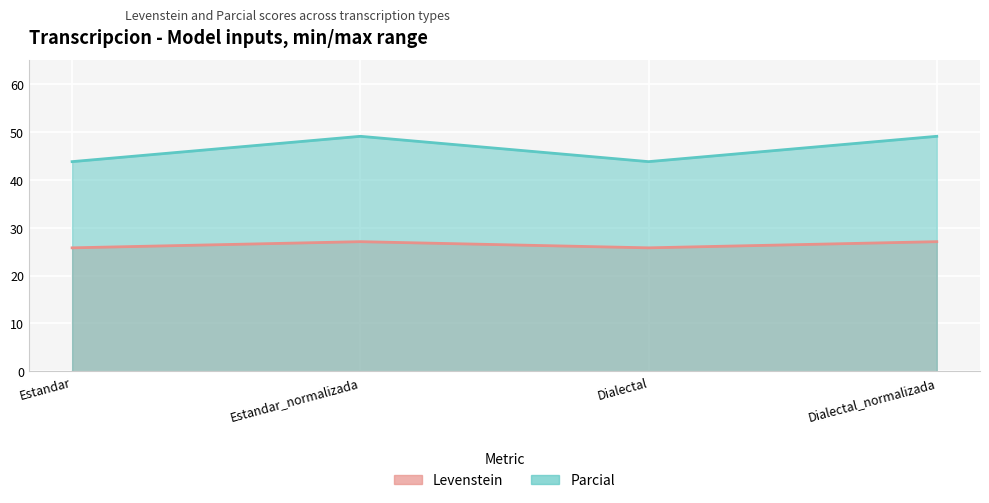

Reading left to right, extract all data points from this chart.

Levenstein: 25.8	27.1	25.8	27.1
Parcial: 43.8	49.0	43.8	49.0